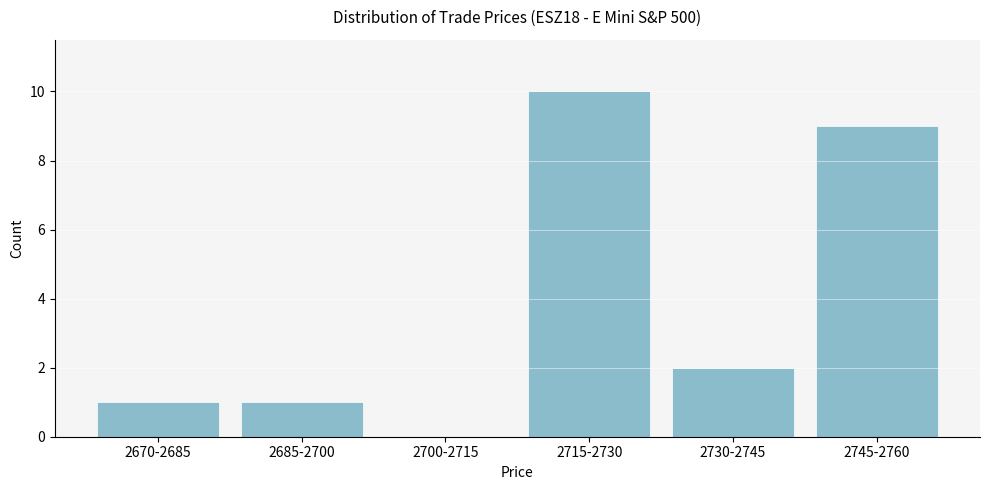

Reading right to left, extract all data points from this chart.

2745-2760=9	2730-2745=2	2715-2730=10	2700-2715=0	2685-2700=1	2670-2685=1